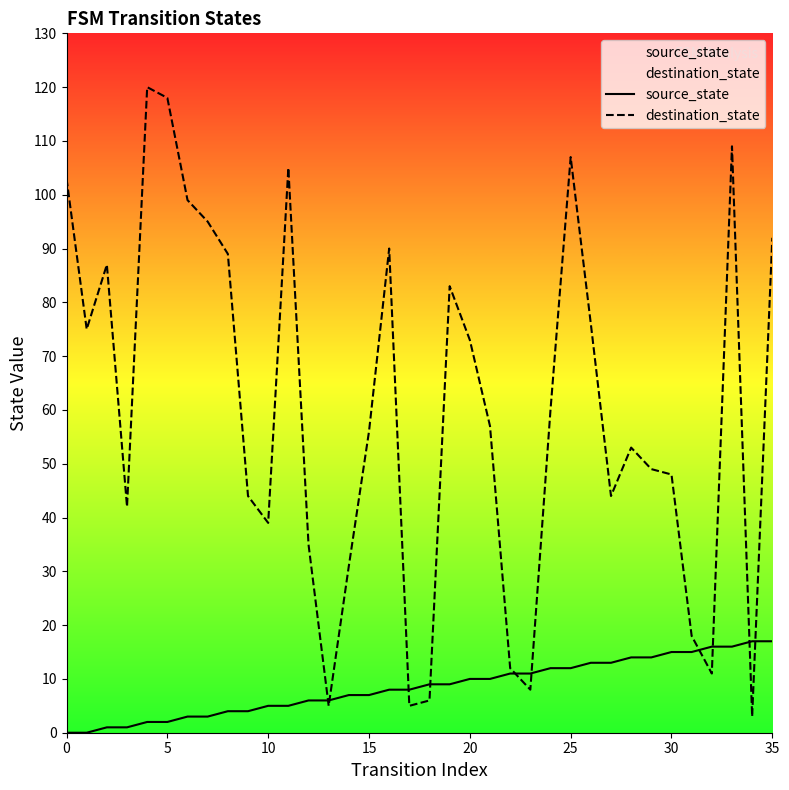

List the series in order of their peak value, highest first.

destination_state, source_state